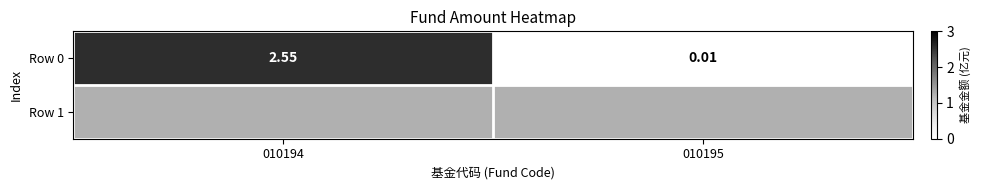

The value at 010195 is 0.0. True or false?

False